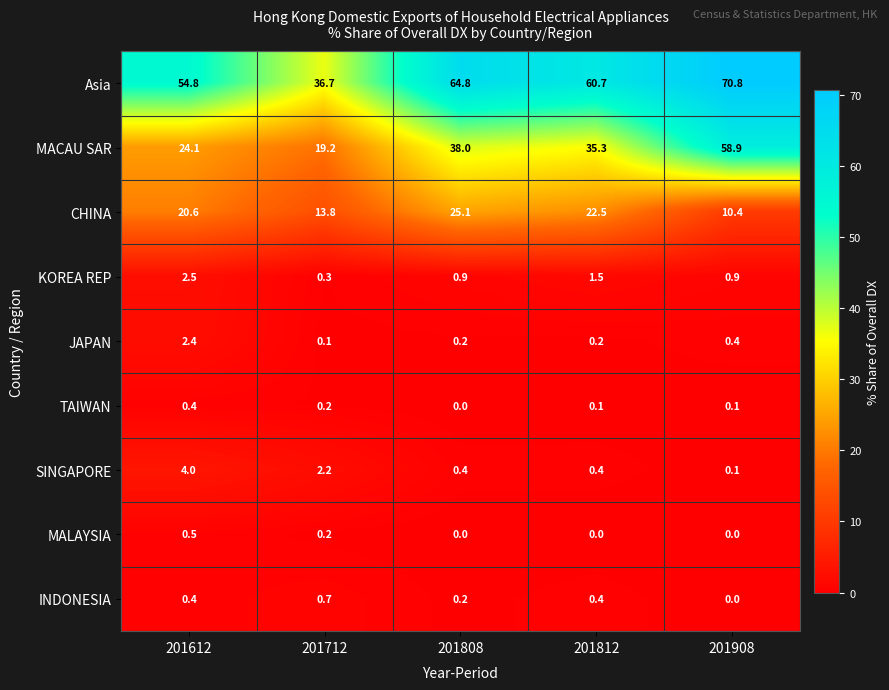

How many categories are shown in the chart?

5